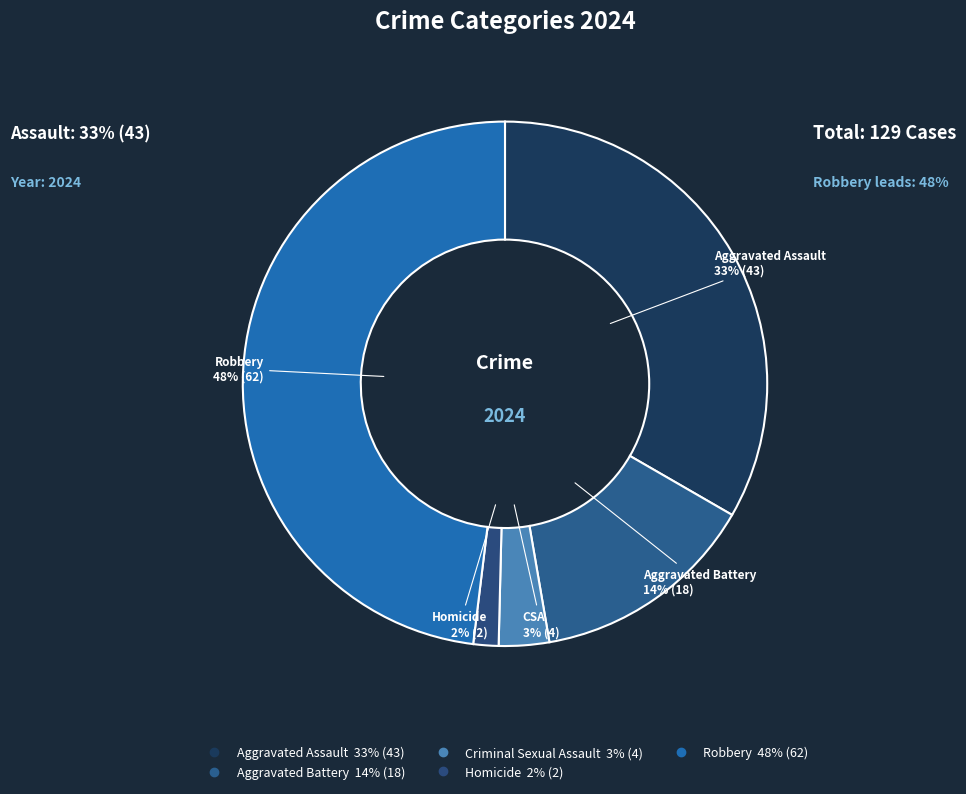

To the nearest percent, what portion does Criminal Sexual Assault represent?

3%